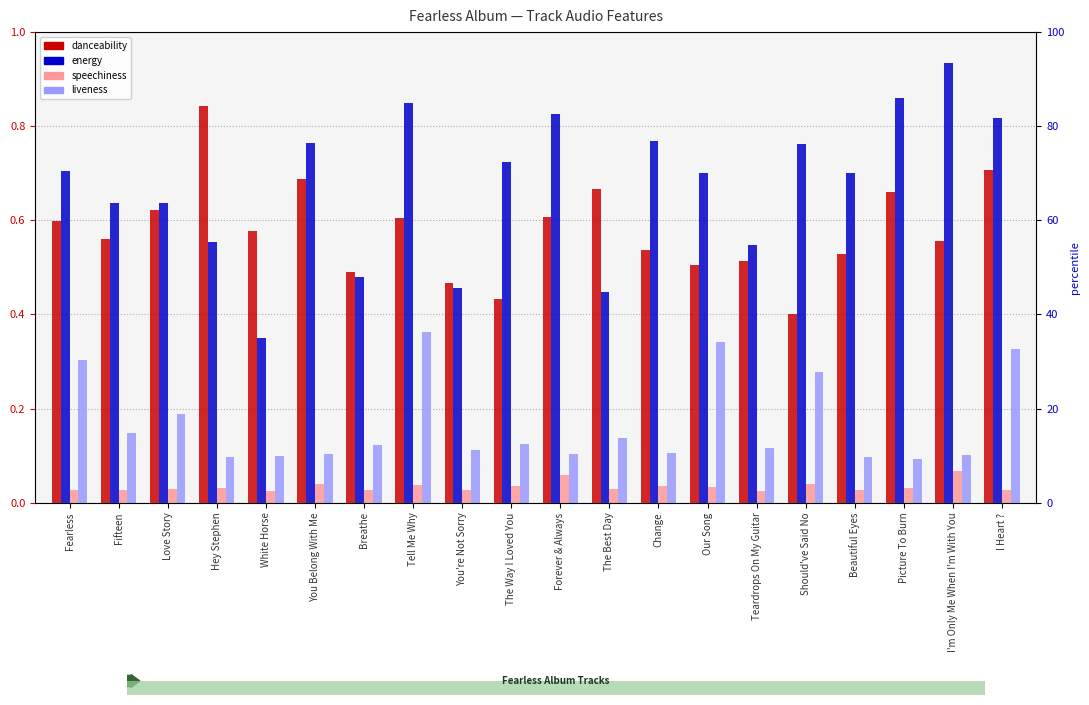

Reading left to right, what are all the values shown in this chart?

danceability: 0.6	0.6	0.6	0.8	0.6	0.7	0.5	0.6	0.5	0.4	0.6	0.7	0.5	0.5	0.5	0.4	0.5	0.7	0.6	0.7
energy: 0.7	0.6	0.6	0.6	0.3	0.8	0.5	0.8	0.5	0.7	0.8	0.4	0.8	0.7	0.5	0.8	0.7	0.9	0.9	0.8
speechiness: 0.0	0.0	0.0	0.0	0.0	0.0	0.0	0.0	0.0	0.0	0.1	0.0	0.0	0.0	0.0	0.0	0.0	0.0	0.1	0.0
liveness: 0.3	0.1	0.2	0.1	0.1	0.1	0.1	0.4	0.1	0.1	0.1	0.1	0.1	0.3	0.1	0.3	0.1	0.1	0.1	0.3